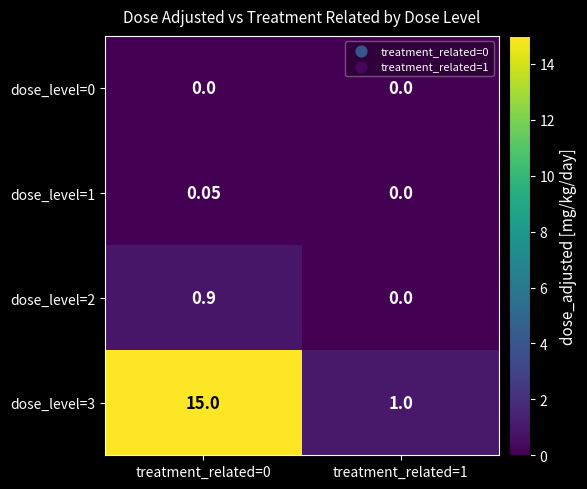

Is the value of dose_level=1 at treatment_related=0 greater than the value of dose_level=0 at treatment_related=1?

Yes